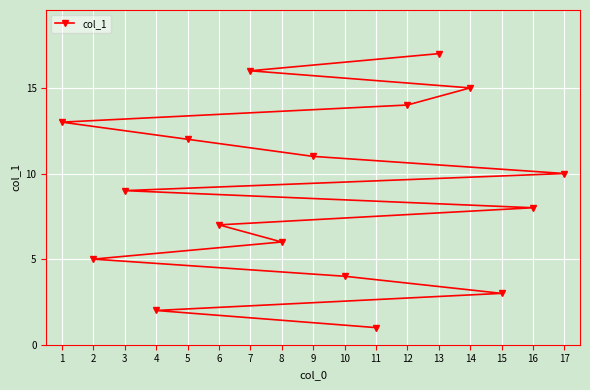

True or false: the data shows 9 at 5.

False